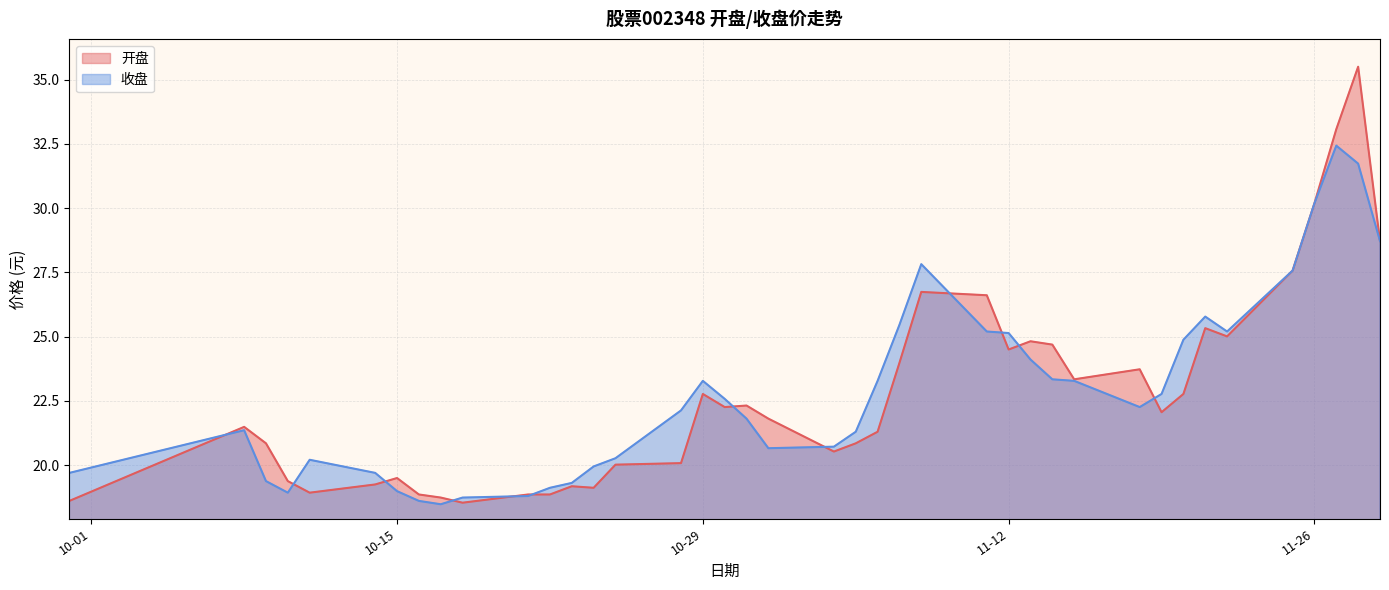

Which series has the largest range (max minus min)?

开盘